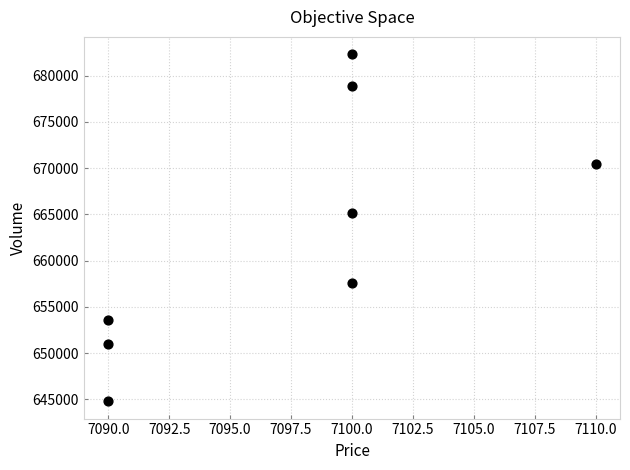

What Y value in the scatter plot is closest to 663550?

665100